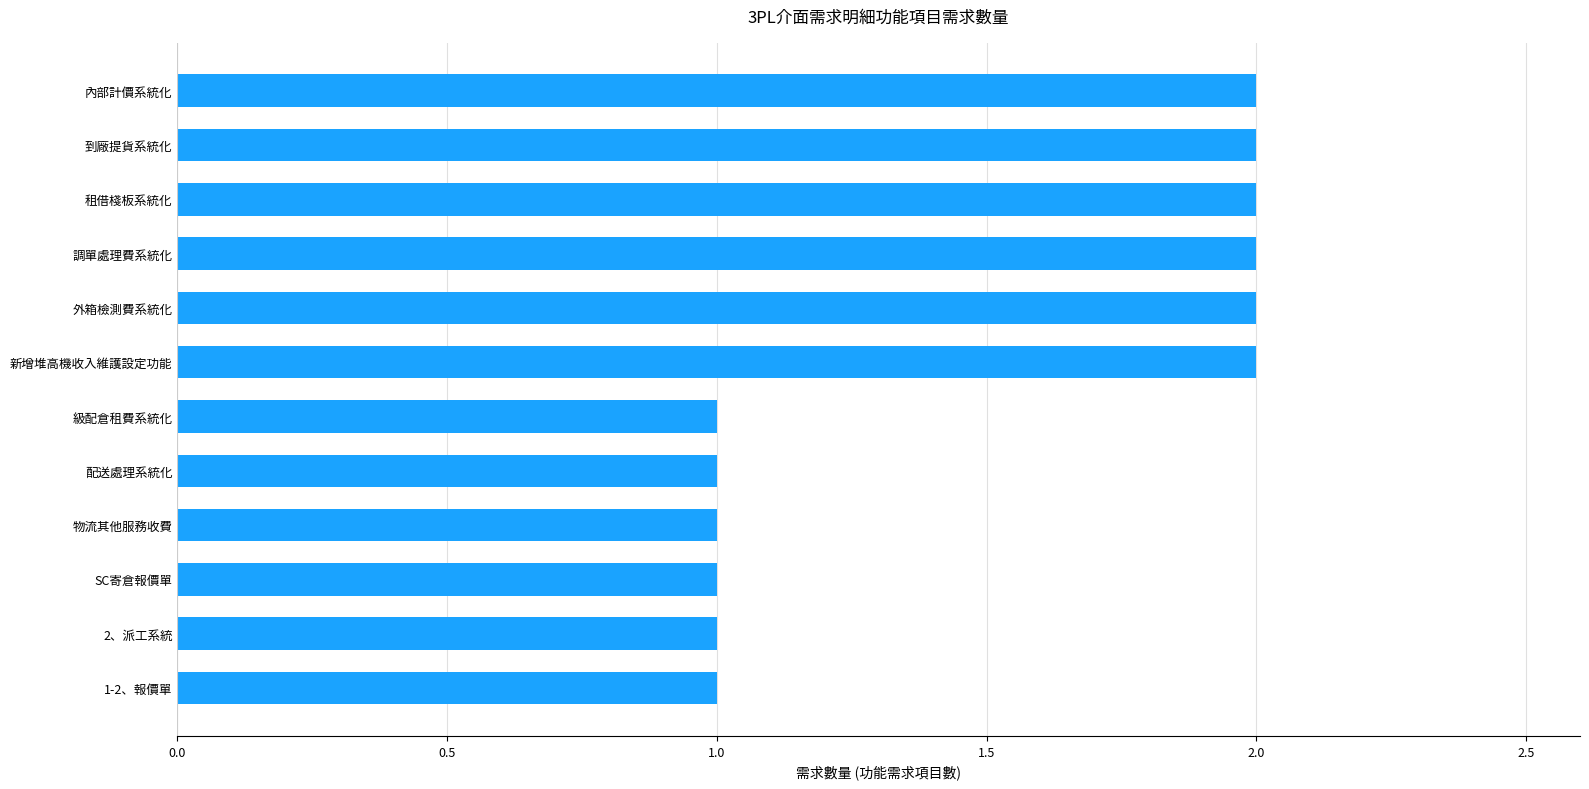

How many bars are there in total?

12